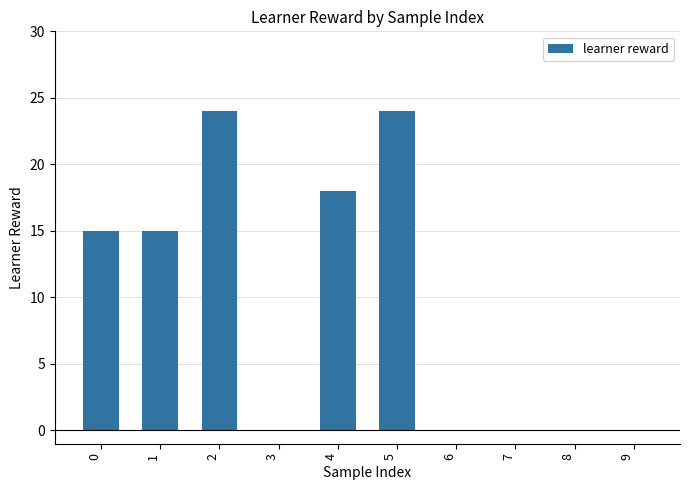

Reading left to right, what are all the values shown in this chart?

0=15	1=15	2=24	3=0	4=18	5=24	6=0	7=0	8=0	9=0